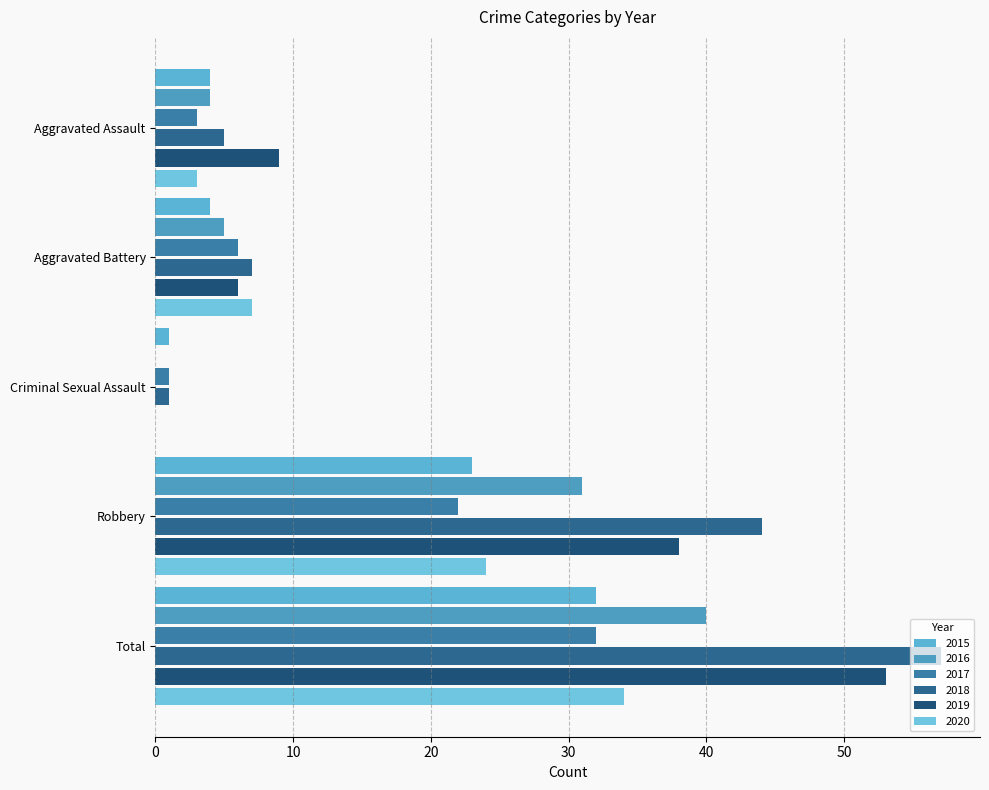

How many categories are shown in the chart?

5